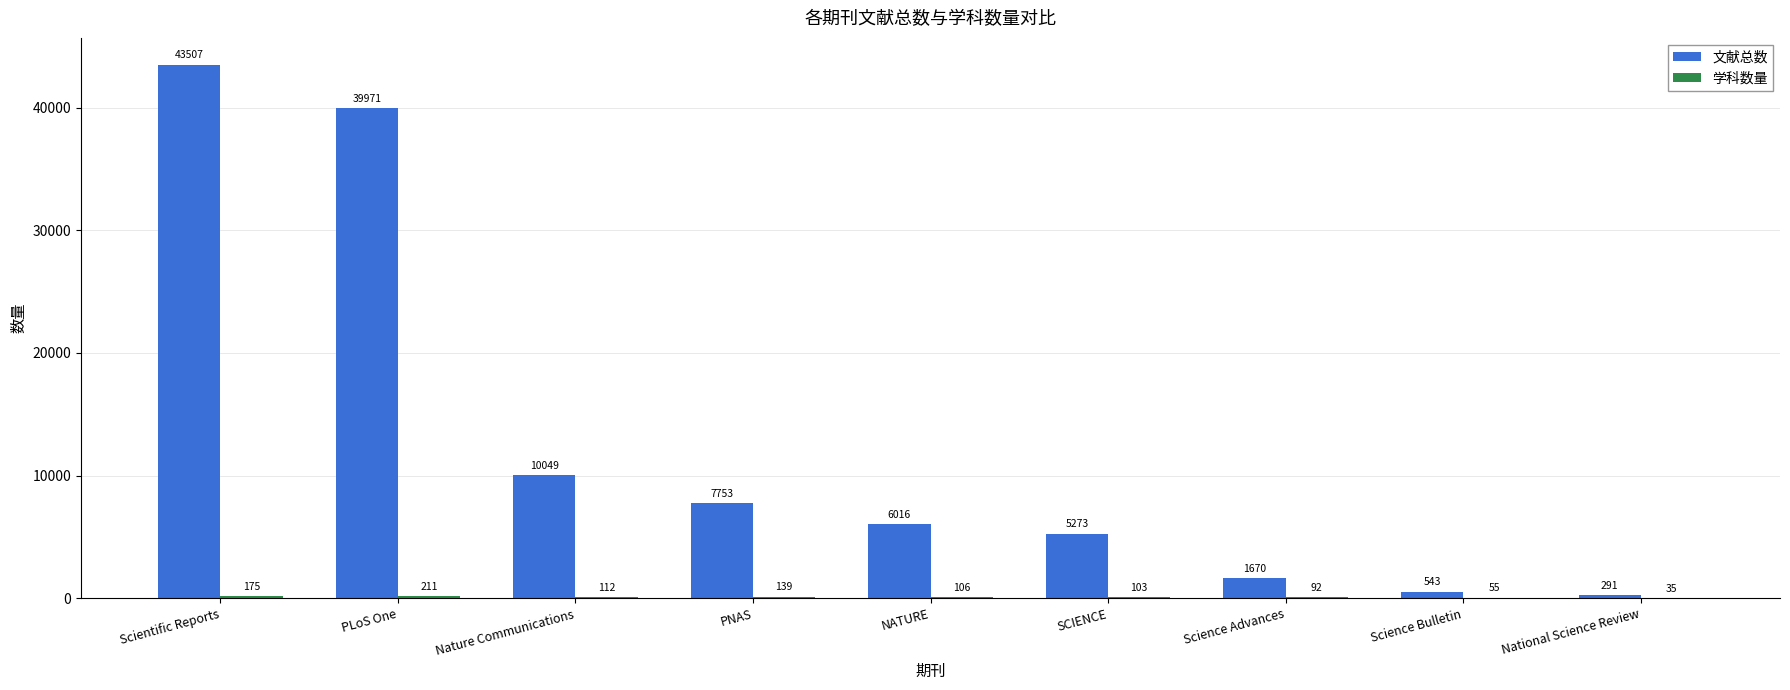

What is the sum of the 文献总数 values at SCIENCE and PNAS?

13026